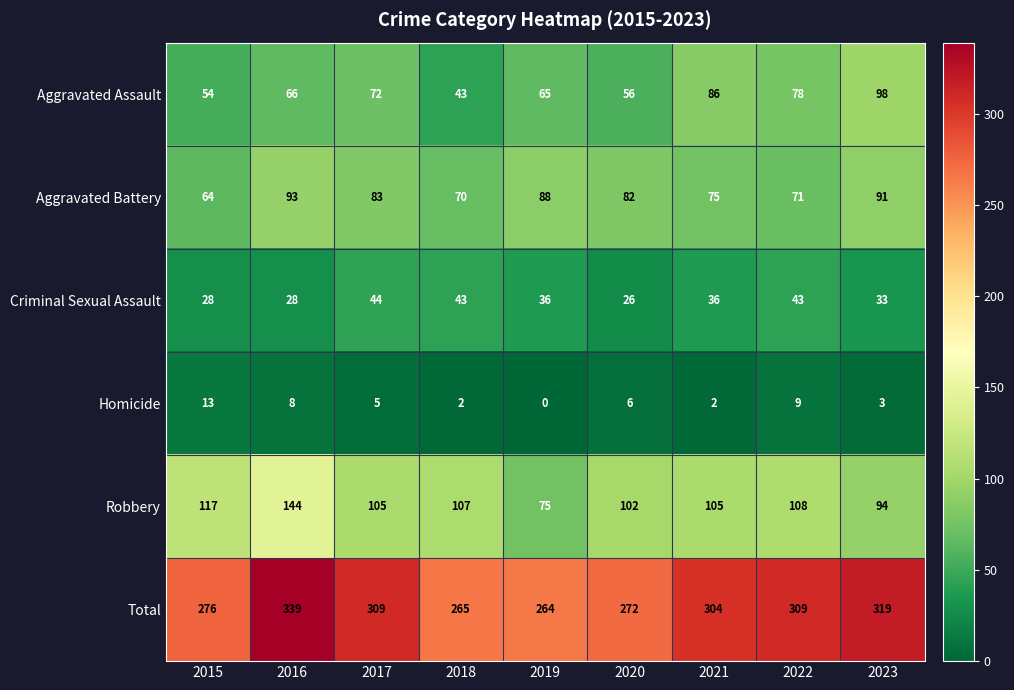

What is the greatest value displayed?

339